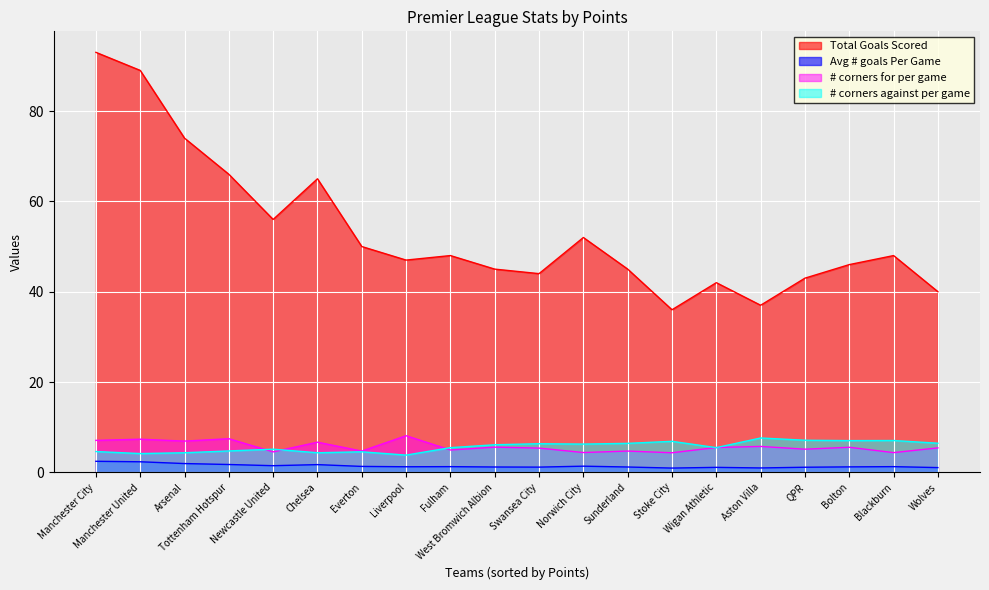

What is the difference between the highest and lowest values at Wolves?

38.9